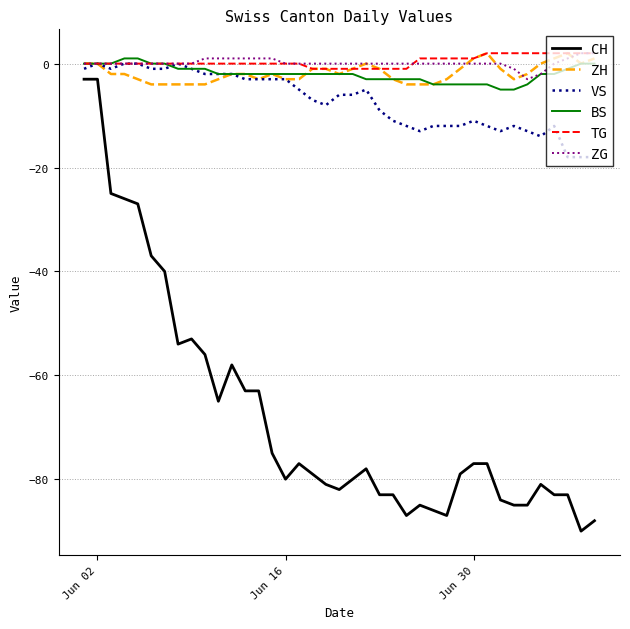

Which series has the widest spread of values?

CH